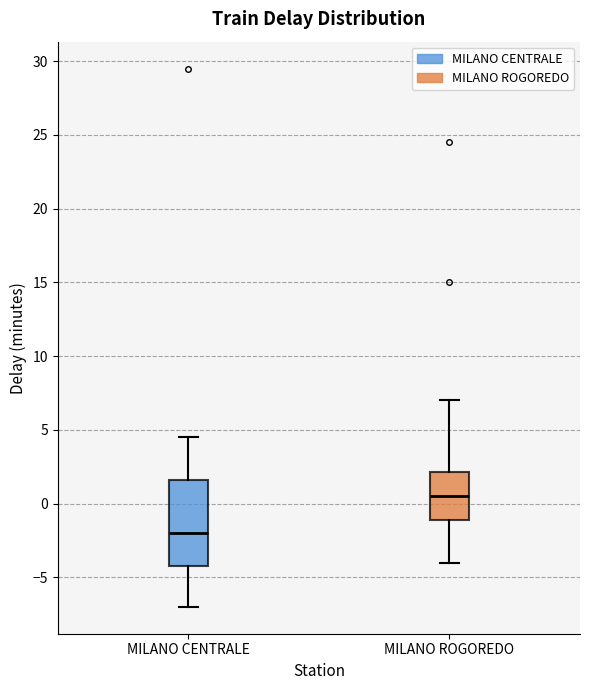

Reading left to right, read every box against the y-axis: the position of its median line, the range the box covers, and the ends of its whiskers. The values are not printed on the chart, so give them approximately, as read against the axis.

MILANO CENTRALE: median -2.0, box -4.0 to 1.5, whiskers -7.0 to 4.5
MILANO ROGOREDO: median 0.5, box -1.0 to 2.0, whiskers -4.0 to 7.0